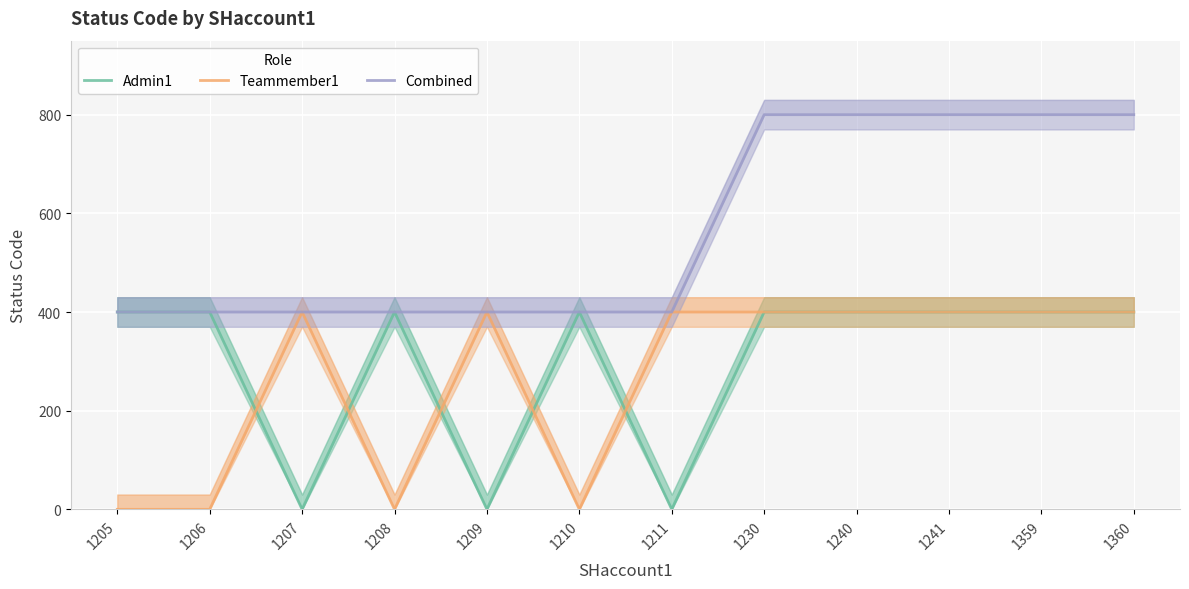

Reading right to left, transcribe all the data shown in this chart.

Admin1: 1360=400	1359=400	1241=400	1240=400	1230=400	1211=0	1210=400	1209=0	1208=400	1207=0	1206=400	1205=400
Teammember1: 1360=400	1359=400	1241=400	1240=400	1230=400	1211=400	1210=0	1209=400	1208=0	1207=400	1206=0	1205=0
Combined: 1360=800	1359=800	1241=800	1240=800	1230=800	1211=400	1210=400	1209=400	1208=400	1207=400	1206=400	1205=400